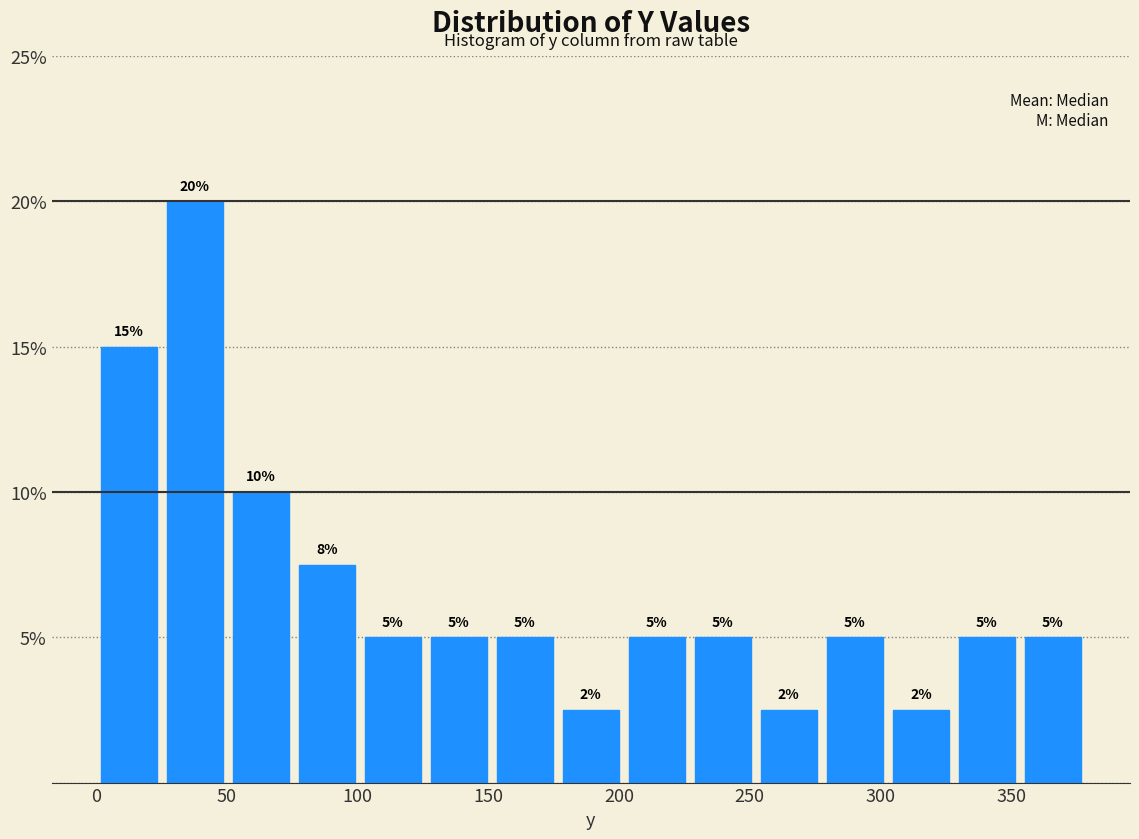

Which range on the x-axis has the tallest bar?

25 to 50